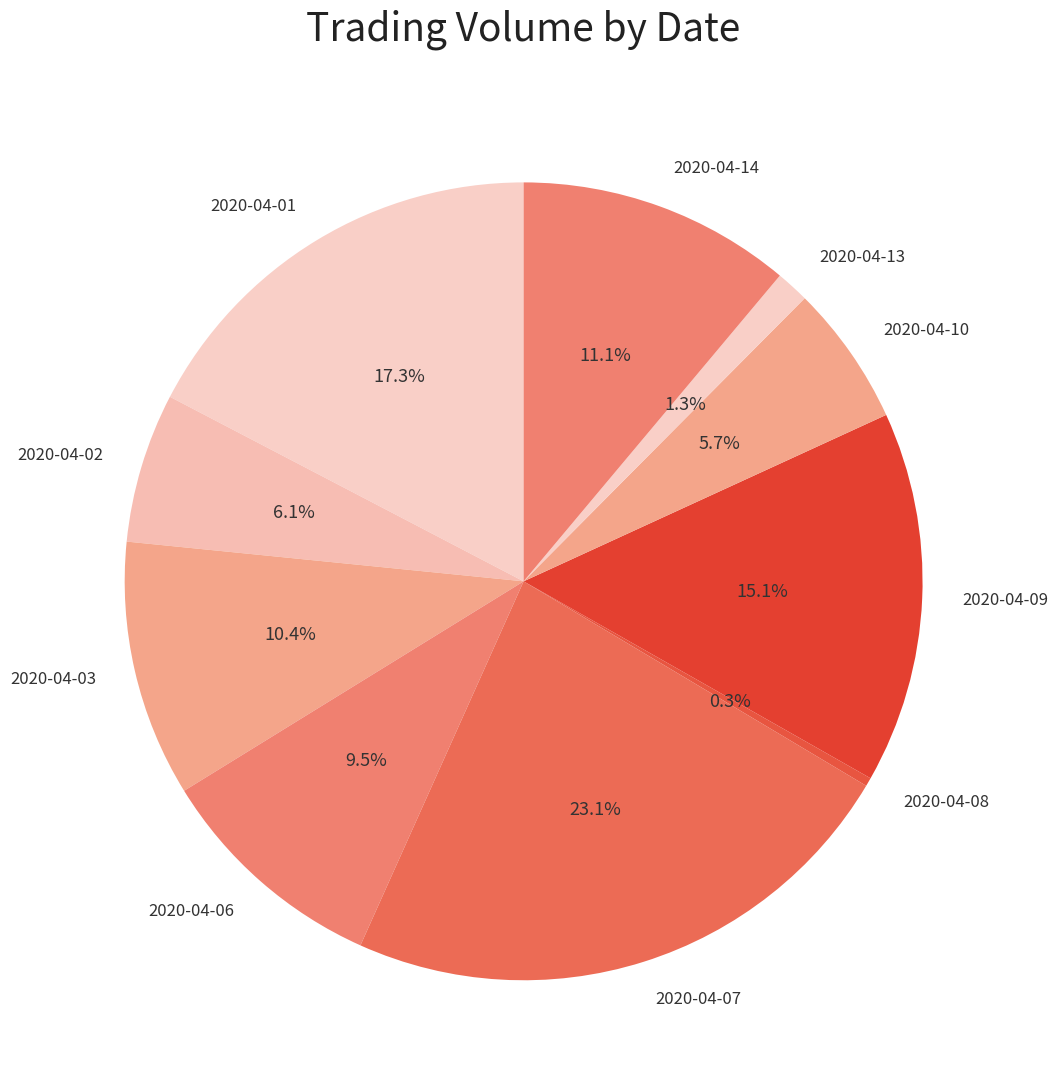

What percentage is the 2020-04-01 slice, to the nearest percent?

17%